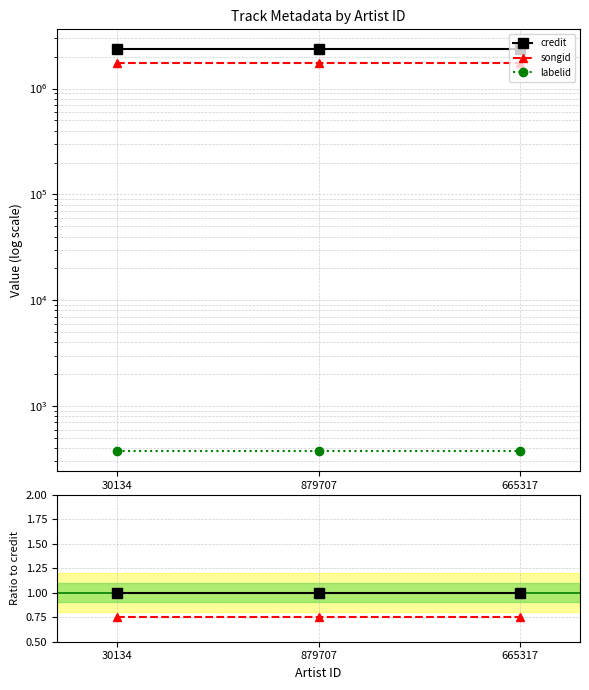

True or false: songid has a value of 0.8 at 665317.

True